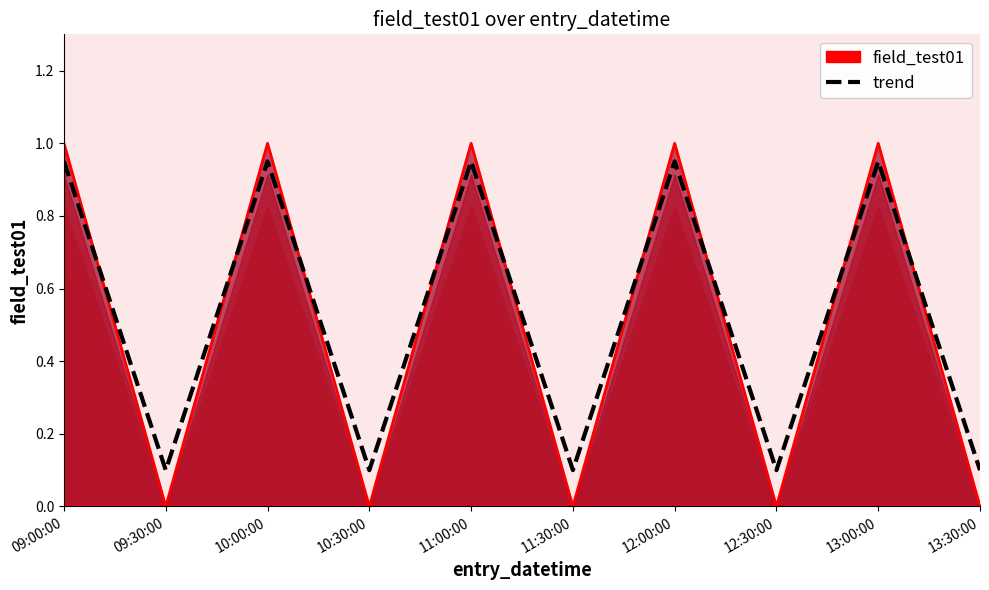

Reading right to left, extract all data points from this chart.

13:30:00=0.1	13:00:00=0.9	12:30:00=0.1	12:00:00=0.9	11:30:00=0.1	11:00:00=0.9	10:30:00=0.1	10:00:00=0.9	09:30:00=0.1	09:00:00=0.9